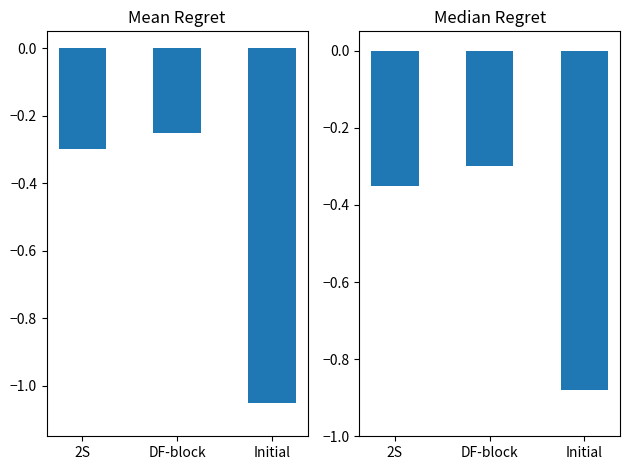

Is it true that Median Regret equals -0.1 at 2S?

False